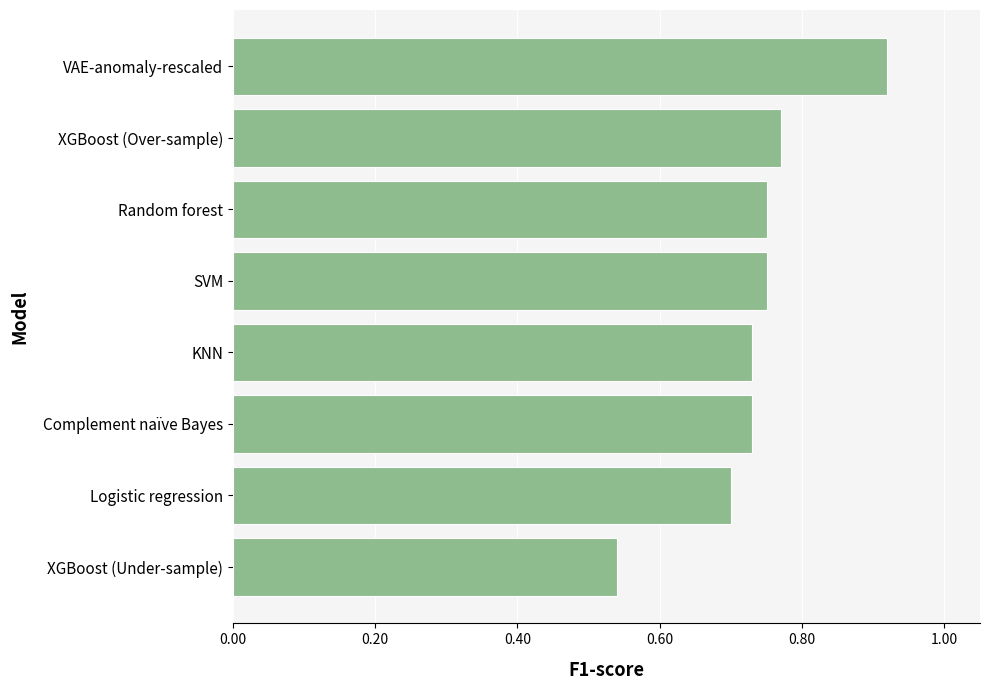

Count the values in the range 0 to 1.

8